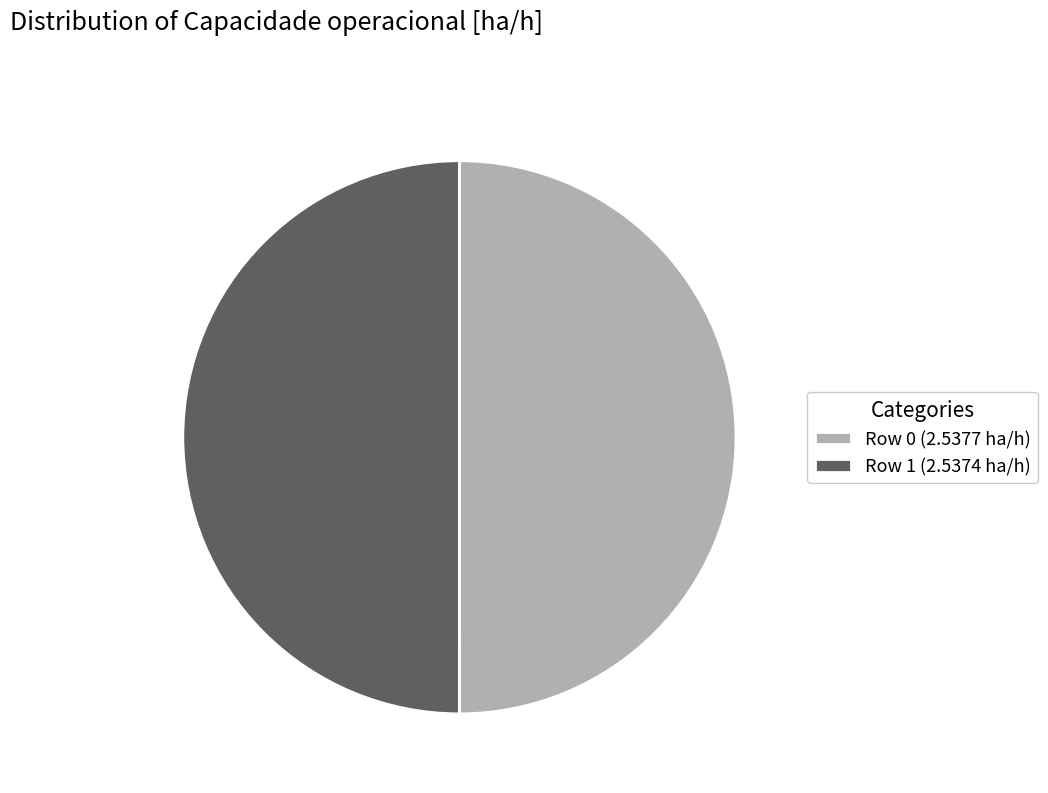

Combined, do Row 0 and Row 1 account for over 50%?

Yes